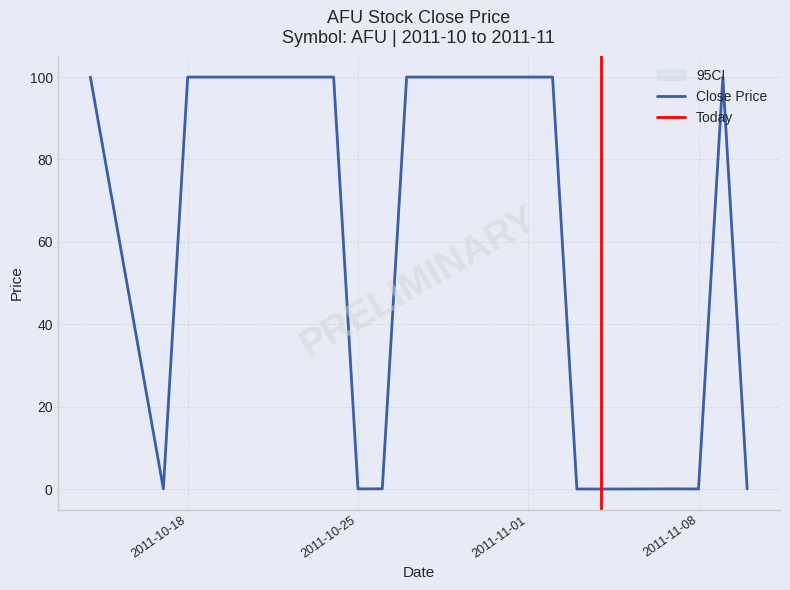

At which category is the sum across all series the highest?

2011-10-14